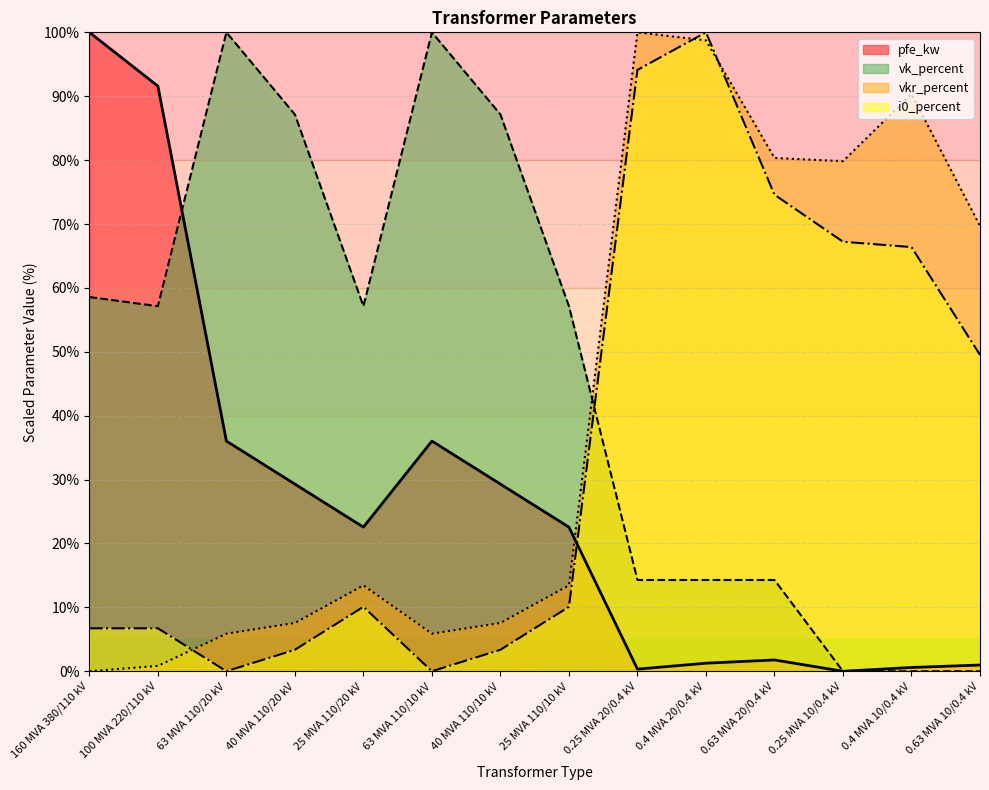

What is the difference between the pfe_kw values at 0.63 MVA 20/0.4 kV and 25 MVA 110/10 kV?

20.8